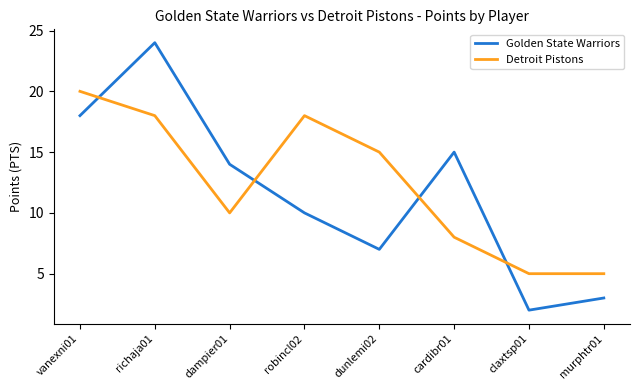

What is the spread (max minus min) of values at murphtr01?

2